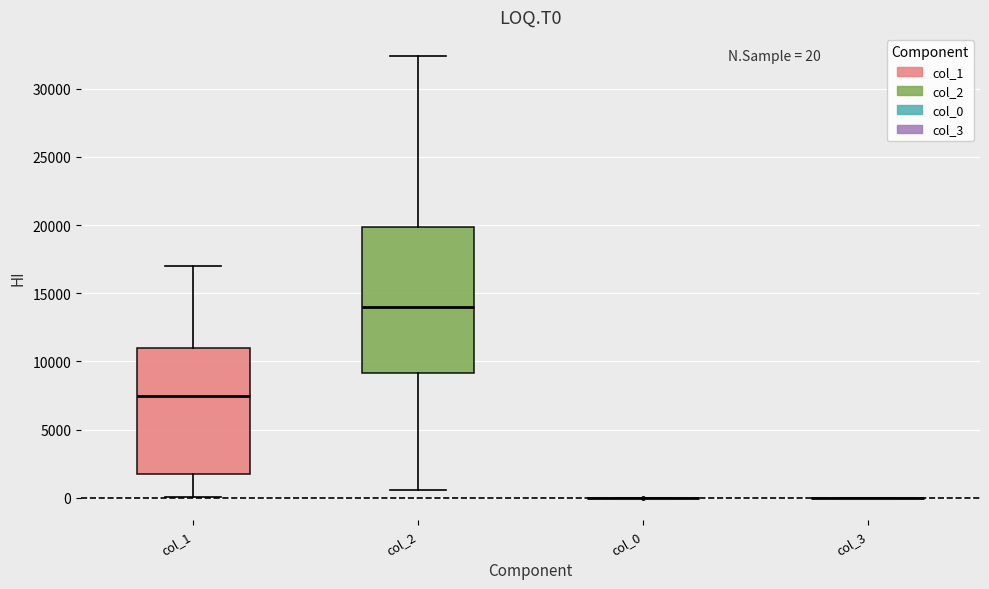

Comparing the boxes themselves (not the whiskers), which one is the tallest?

col_2